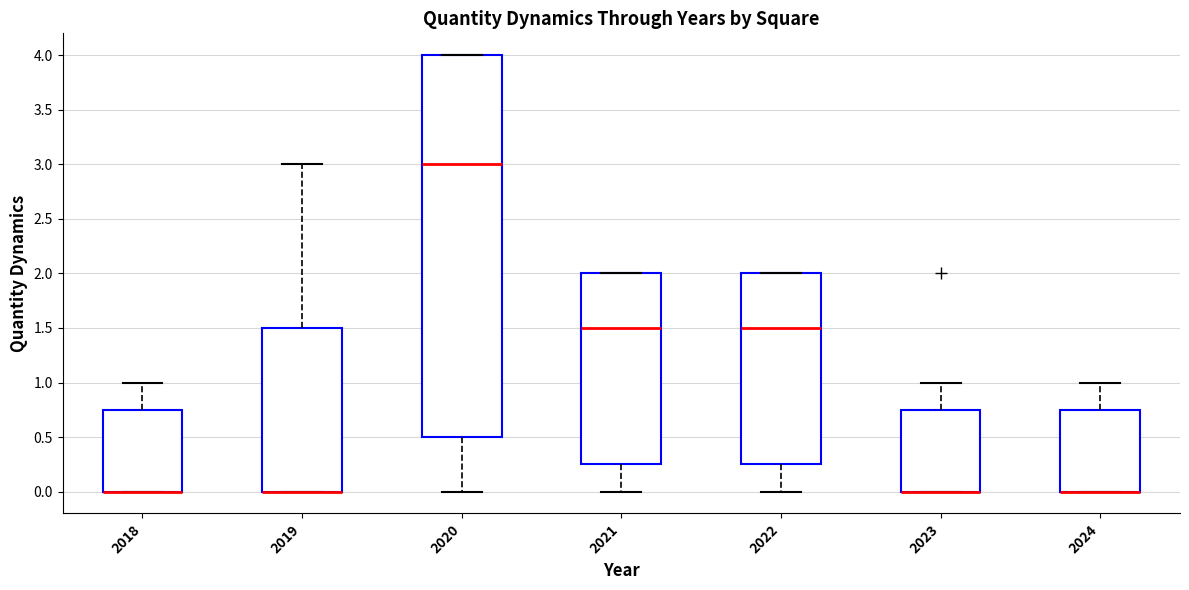

Reading left to right, read every box against the y-axis: the position of its median line, the range the box covers, and the ends of its whiskers. The values are not printed on the chart, so give them approximately, as read against the axis.

2018: median 0.00 (drawn on the box's lower edge), box 0.00 to 0.75, whiskers 0.00 to 1.00
2019: median 0.00 (drawn on the box's lower edge), box 0.00 to 1.50, whiskers 0.00 to 3.00
2020: median 3.00, box 0.50 to 4.00, whiskers 0.00 to 4.00
2021: median 1.50, box 0.25 to 2.00, whiskers 0.00 to 2.00
2022: median 1.50, box 0.25 to 2.00, whiskers 0.00 to 2.00
2023: median 0.00 (drawn on the box's lower edge), box 0.00 to 0.75, whiskers 0.00 to 1.00
2024: median 0.00 (drawn on the box's lower edge), box 0.00 to 0.75, whiskers 0.00 to 1.00